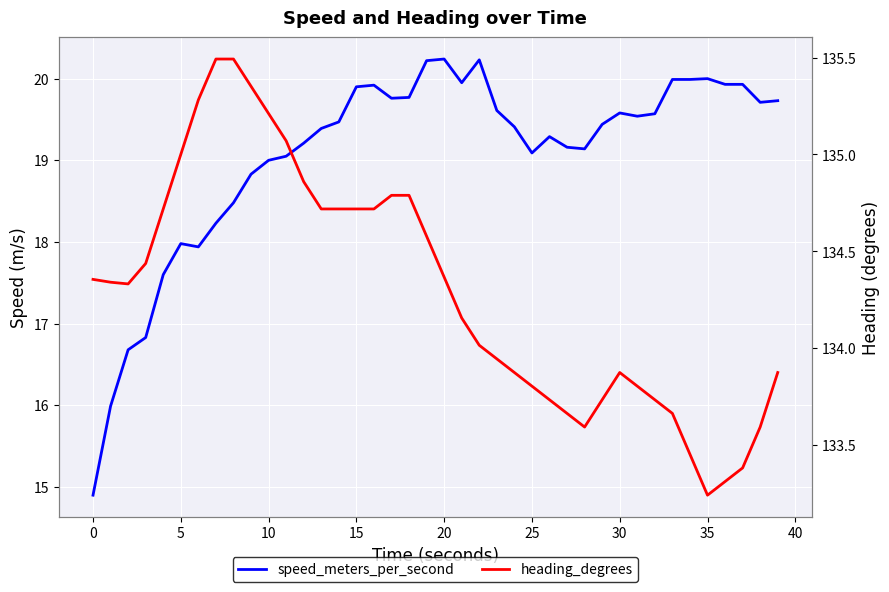

True or false: heading_degrees and speed_meters_per_second intersect in this chart.

False